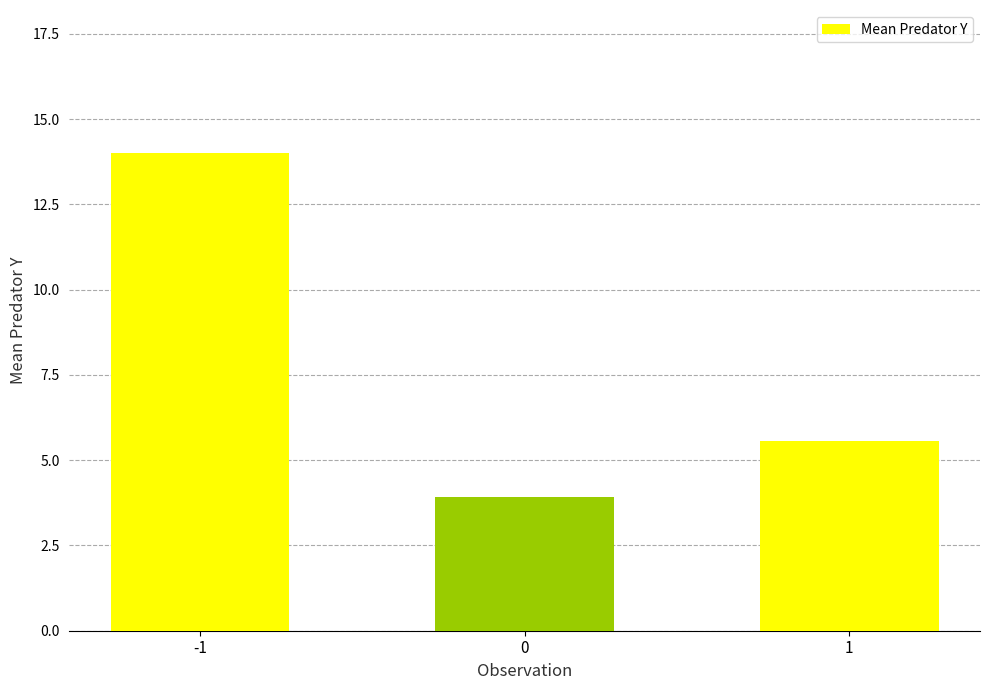

What is the value of the 1st bar from the left?

14.0